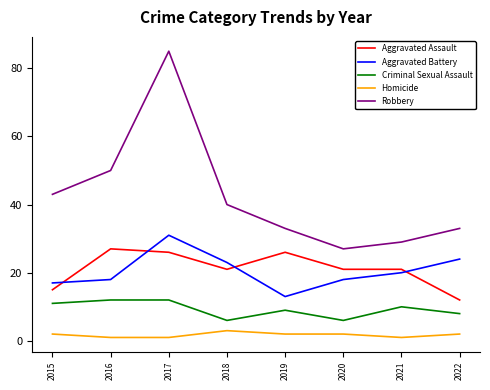

True or false: Aggravated Battery has a value of 18 at 2020.

True